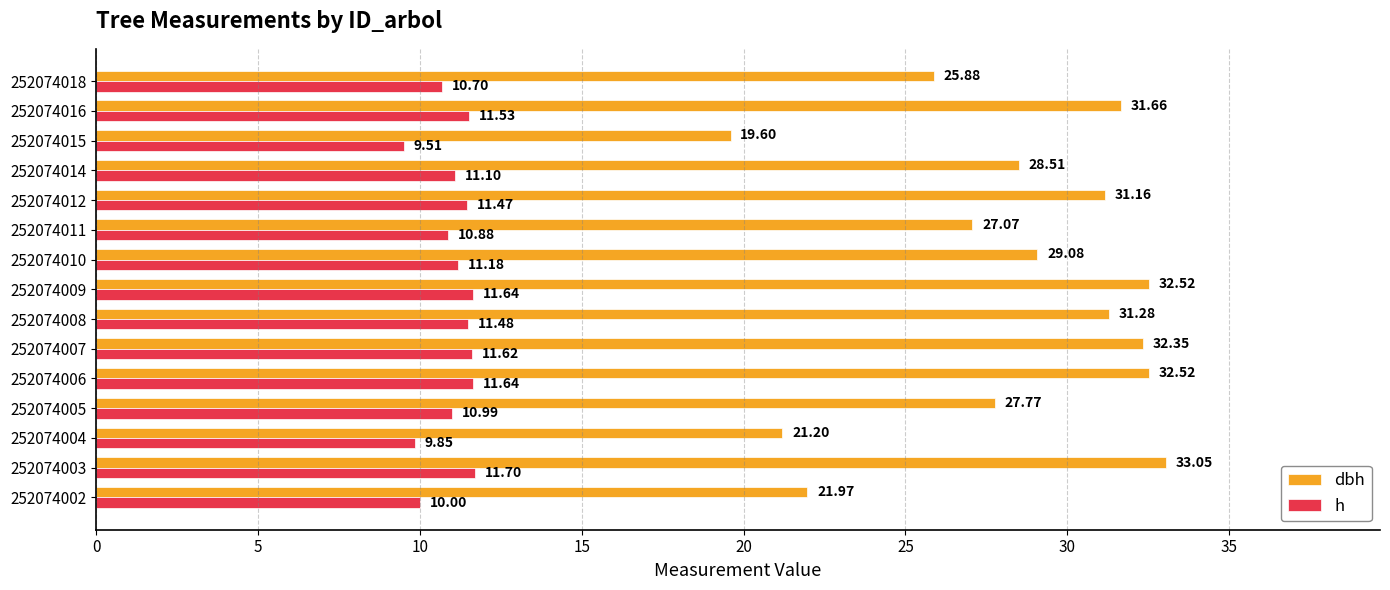

How many data points in h are less than 11?

6